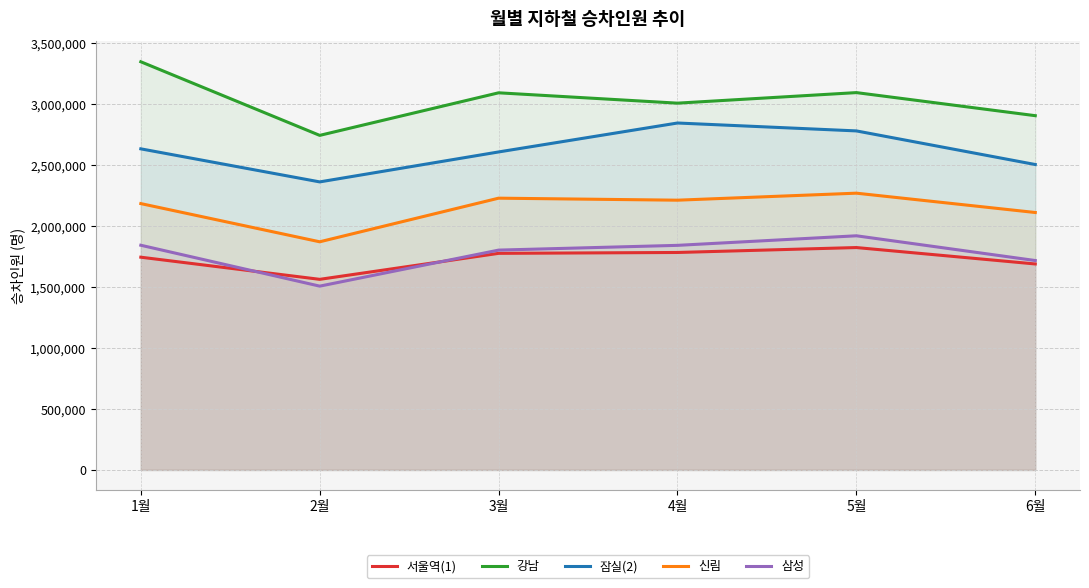

Which has a higher value, 6월 or 2월?

6월